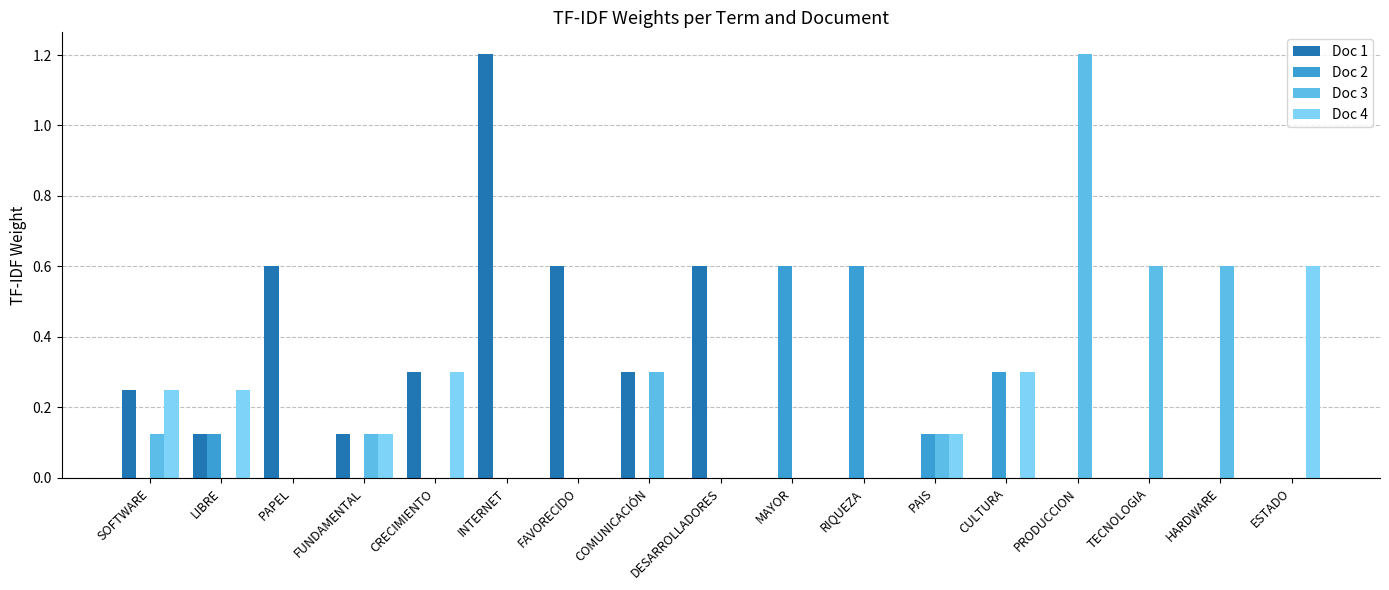

True or false: Doc 3 has a value of 0.7 at CRECIMIENTO.

False